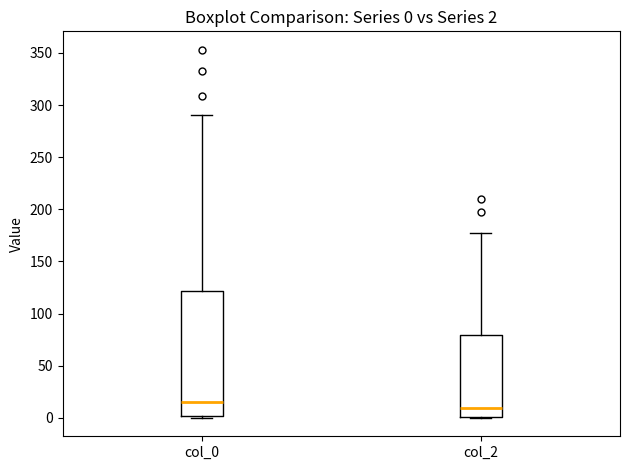

Which box is the tallest, from its lower edge to its upper edge?

col_0